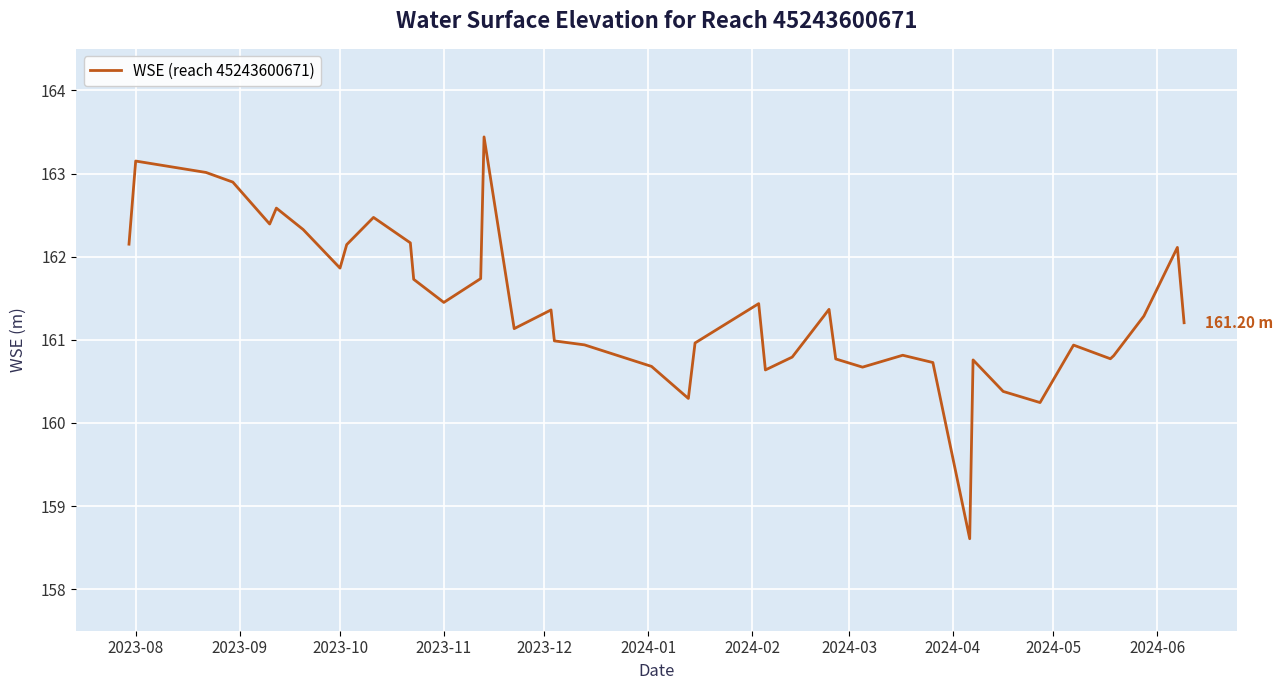

What is the difference between the maximum and minimum values?

4.8